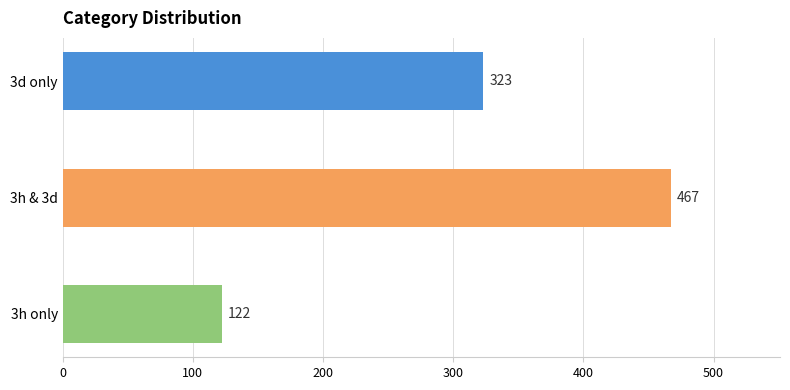

The value at 3h & 3d is 715. True or false?

False